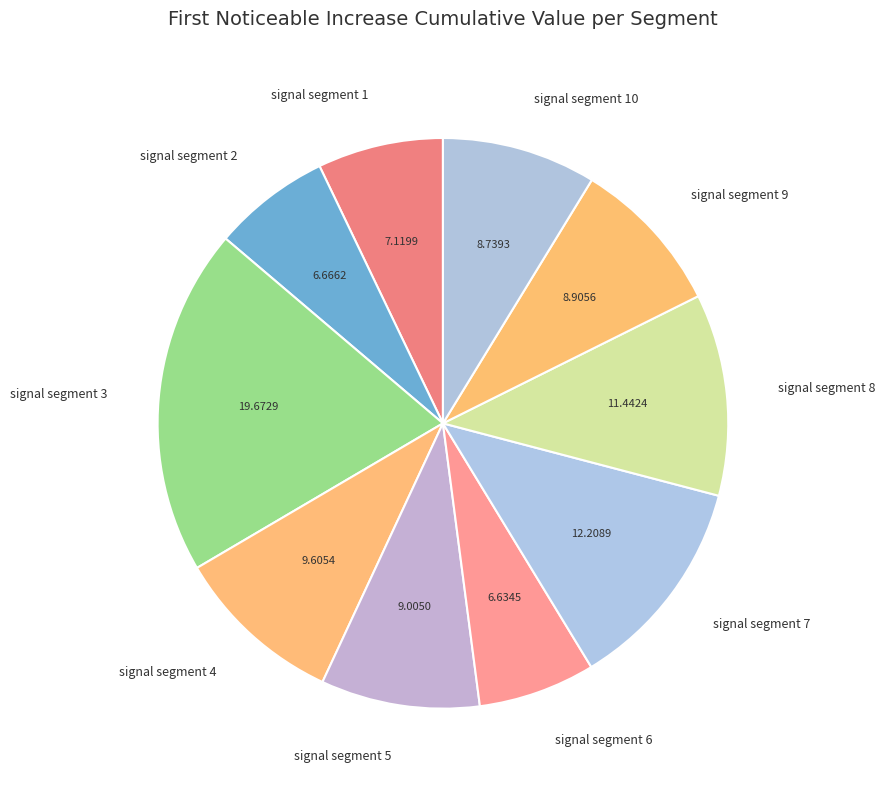

Which has a higher value, signal segment 10 or signal segment 7?

signal segment 7